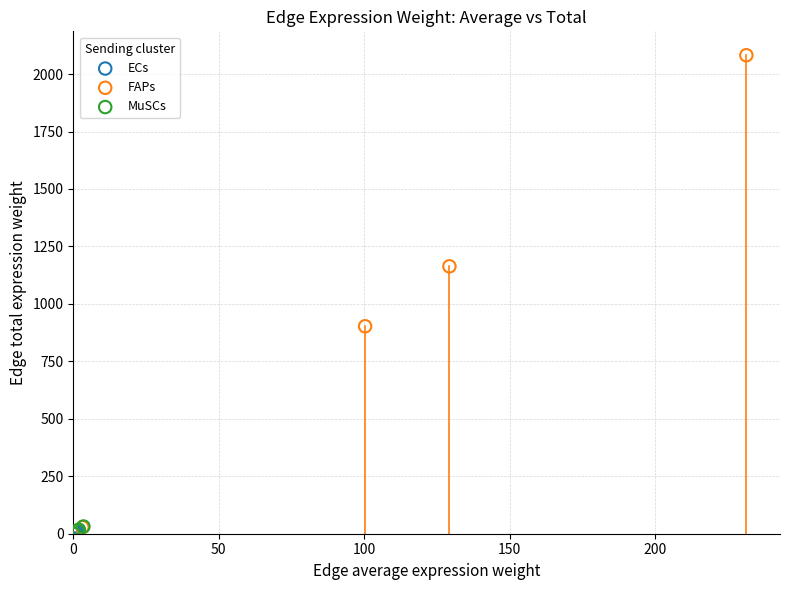

Which series has the widest spread of Y values?

FAPs